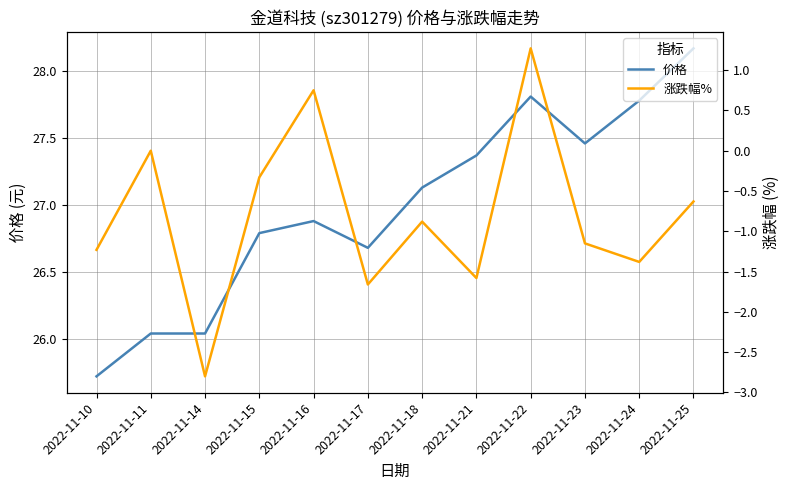

What is the spread (max minus min) of values at 2022-11-25?

28.8